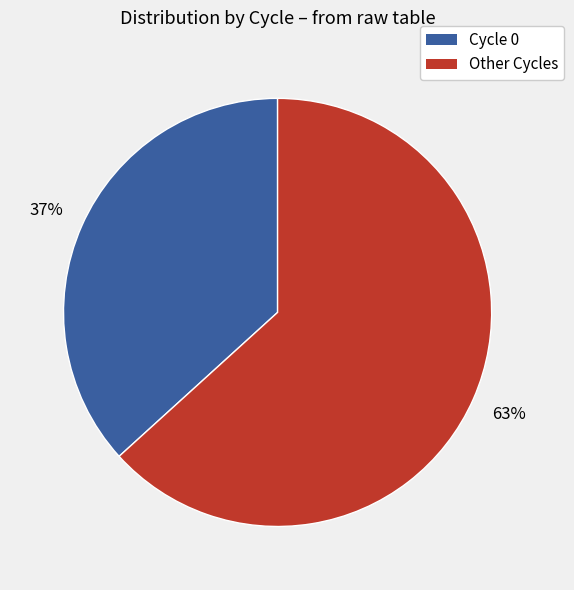

To the nearest percent, what is the average slice percentage?

50%